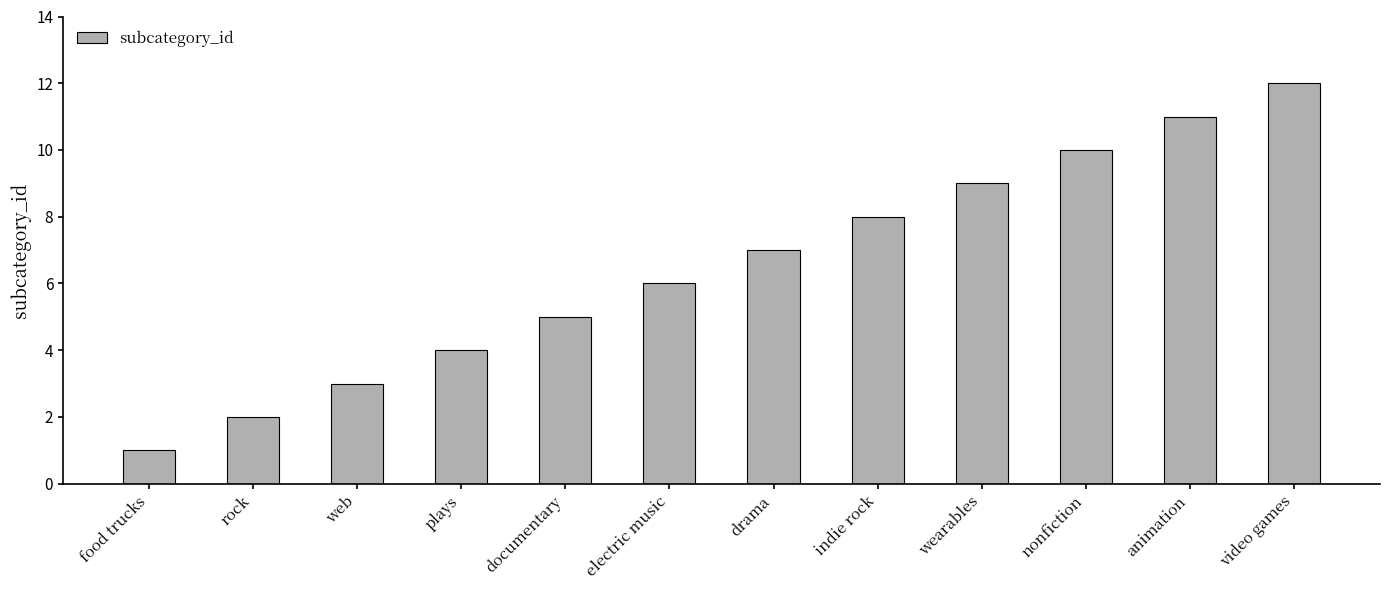

Reading left to right, list all the values displayed in this chart.

1	2	3	4	5	6	7	8	9	10	11	12